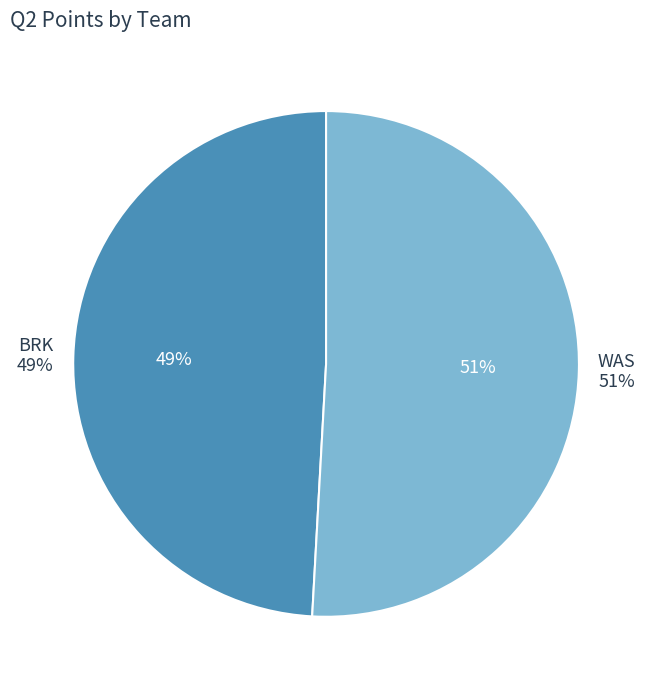

How many segments does this pie chart have?

2